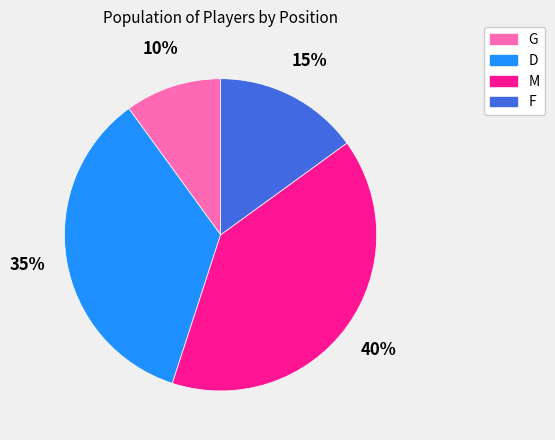

How many slices are in this pie chart?

4